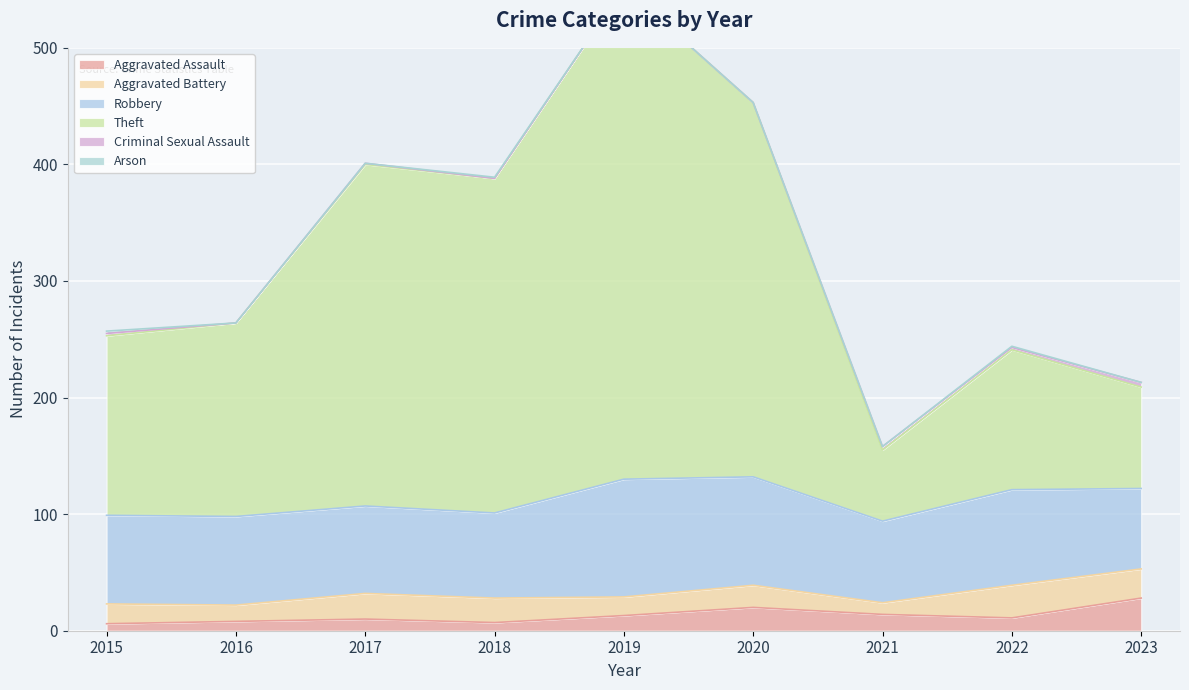

Count the number of data series in this chart.

6